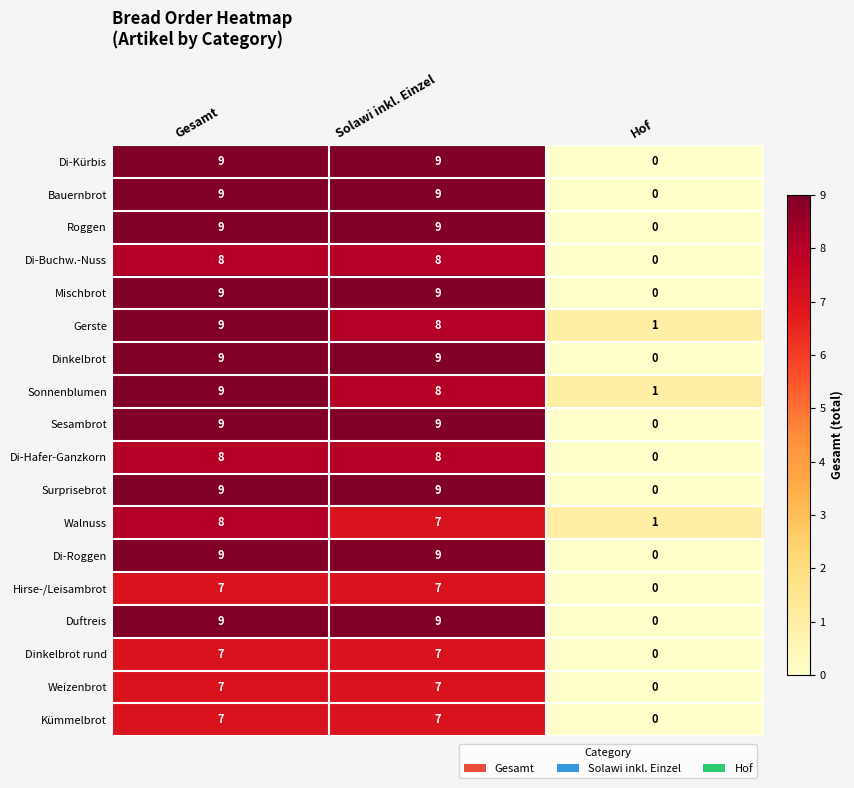

Is the value of Roggen at Solawi inkl. Einzel greater than the value of Weizenbrot at Solawi inkl. Einzel?

Yes